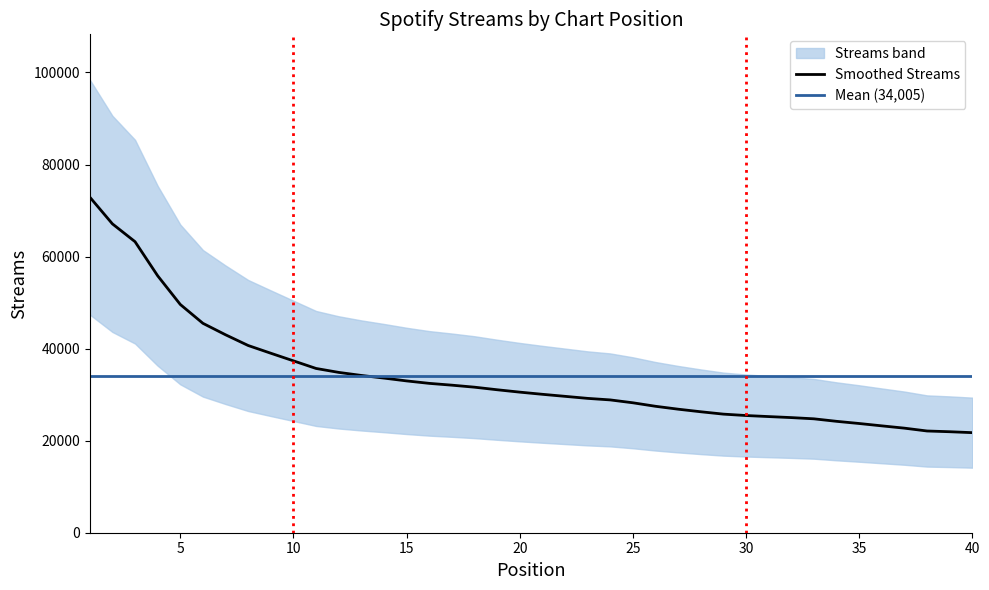

Read the value at 20.

30546.6